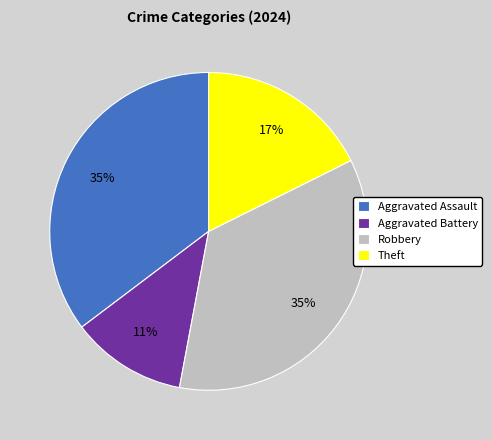

The Aggravated Assault slice represents 25% of the pie. True or false?

False